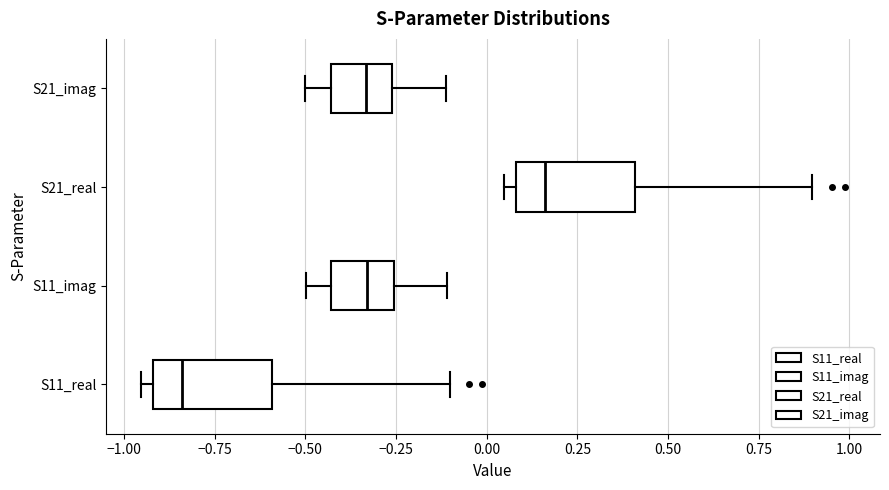

Reading bottom to top, read every box against the x-axis: the position of its median line, the range the box covers, and the ends of its whiskers. The values are not printed on the chart, so give them approximately, as read against the axis.

S11_real: median -0.85, box -0.90 to -0.60, whiskers -0.95 to -0.10
S11_imag: median -0.35, box -0.45 to -0.25, whiskers -0.50 to -0.10
S21_real: median 0.15, box 0.10 to 0.40, whiskers 0.05 to 0.90
S21_imag: median -0.35, box -0.45 to -0.25, whiskers -0.50 to -0.10